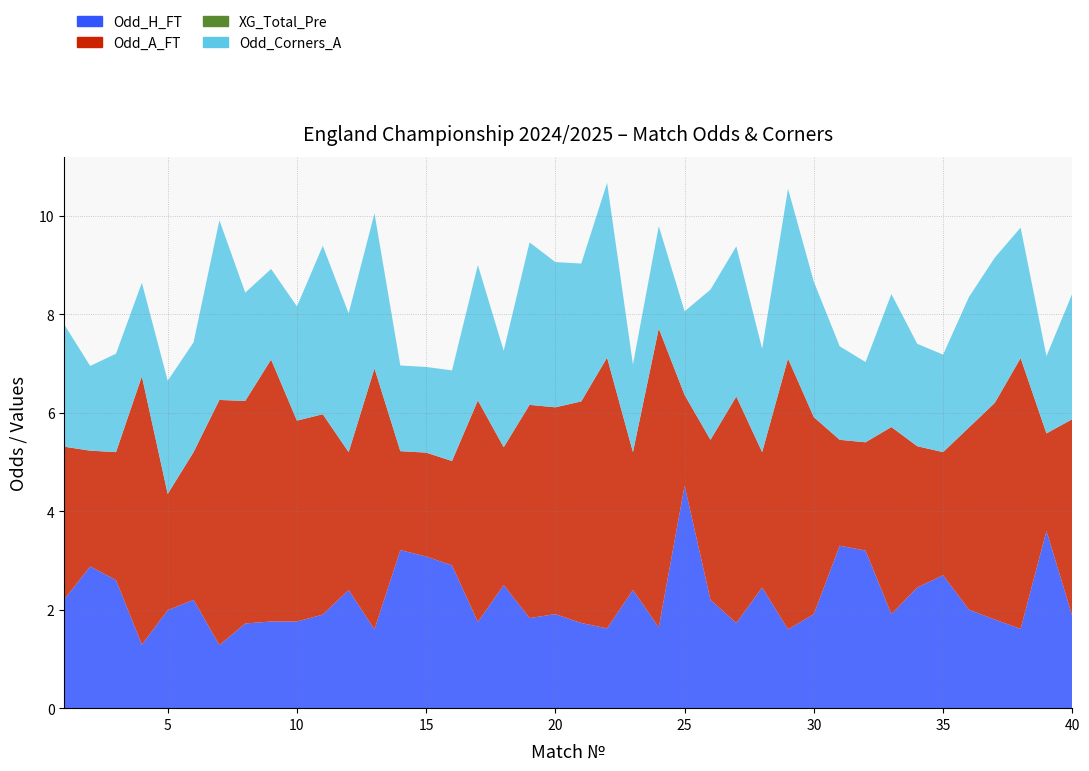

Reading left to right, extract all data points from this chart.

Odd_H_FT: 1=2.2	2=2.9	3=2.6	4=1.3	5=2.0	6=2.2	7=1.3	8=1.7	9=1.8	10=1.8	11=1.9	12=2.4	13=1.6	14=3.2	15=3.1	16=2.9	17=1.8	18=2.5	19=1.8	20=1.9	21=1.7	22=1.6	23=2.4	24=1.6	25=4.5	26=2.2	27=1.7	28=2.5	29=1.6	30=1.9	31=3.3	32=3.2	33=1.9	34=2.5	35=2.7	36=2.0	37=1.8	38=1.6	39=3.6	40=1.9
Odd_A_FT: 1=3.1	2=2.4	3=2.6	4=5.5	5=2.4	6=3.0	7=5.0	8=4.5	9=5.3	10=4.1	11=4.1	12=2.8	13=5.3	14=2.0	15=2.1	16=2.1	17=4.5	18=2.8	19=4.3	20=4.2	21=4.5	22=5.5	23=2.8	24=6.1	25=1.8	26=3.2	27=4.6	28=2.8	29=5.5	30=4.0	31=2.1	32=2.2	33=3.8	34=2.9	35=2.5	36=3.7	37=4.4	38=5.5	39=2.0	40=4.0
XG_Total_Pre: 1=0.0	2=0.0	3=0.0	4=0.0	5=0.0	6=0.0	7=0.0	8=0.0	9=0.0	10=0.0	11=0.0	12=0.0	13=0.0	14=0.0	15=0.0	16=0.0	17=0.0	18=0.0	19=0.0	20=0.0	21=0.0	22=0.0	23=0.0	24=0.0	25=0.0	26=0.0	27=0.0	28=0.0	29=0.0	30=0.0	31=0.0	32=0.0	33=0.0	34=0.0	35=0.0	36=0.0	37=0.0	38=0.0	39=0.0	40=0.0
Odd_Corners_A: 1=2.5	2=1.7	3=2.0	4=1.9	5=2.3	6=2.2	7=3.6	8=2.2	9=1.8	10=2.3	11=3.4	12=2.8	13=3.1	14=1.7	15=1.7	16=1.8	17=2.8	18=2.0	19=3.3	20=3.0	21=2.8	22=3.5	23=1.8	24=2.1	25=1.7	26=3.0	27=3.0	28=2.1	29=3.5	30=2.8	31=1.9	32=1.6	33=2.7	34=2.1	35=2.0	36=2.6	37=3.0	38=2.6	39=1.6	40=2.5